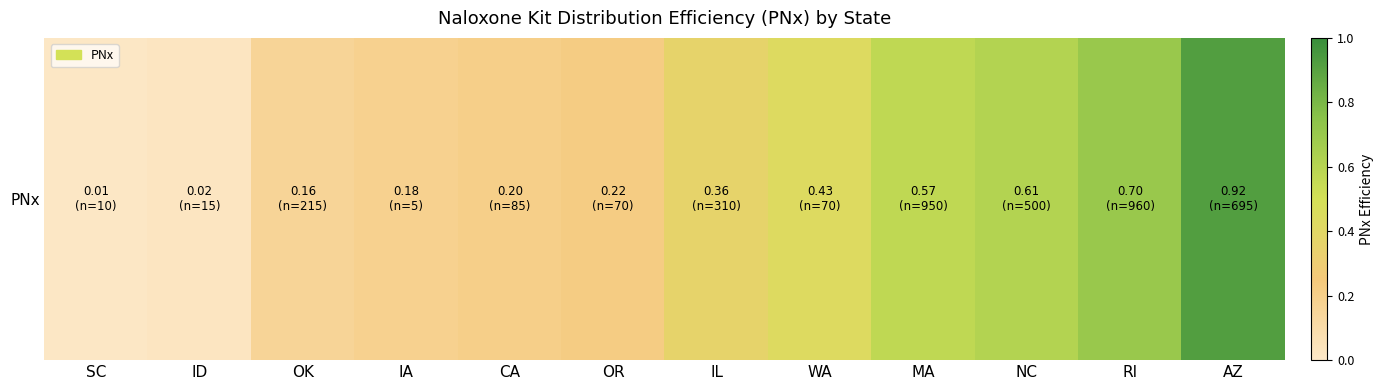

List the labels in order of value, smallest first.

SC, ID, OK, IA, CA, OR, IL, WA, MA, NC, RI, AZ